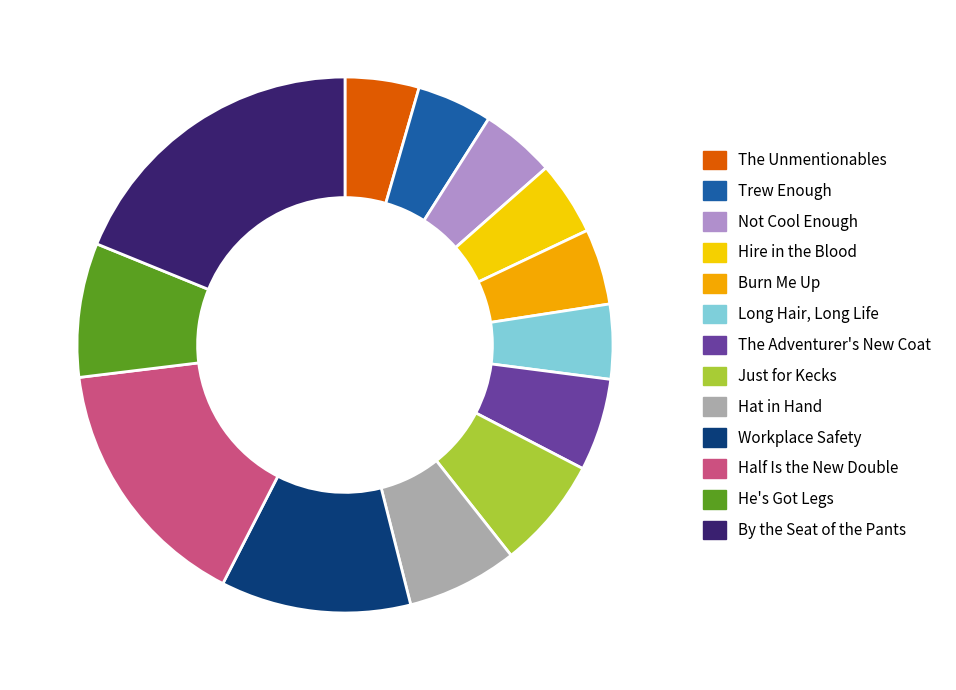

Is The Unmentionables the majority of the pie?

No